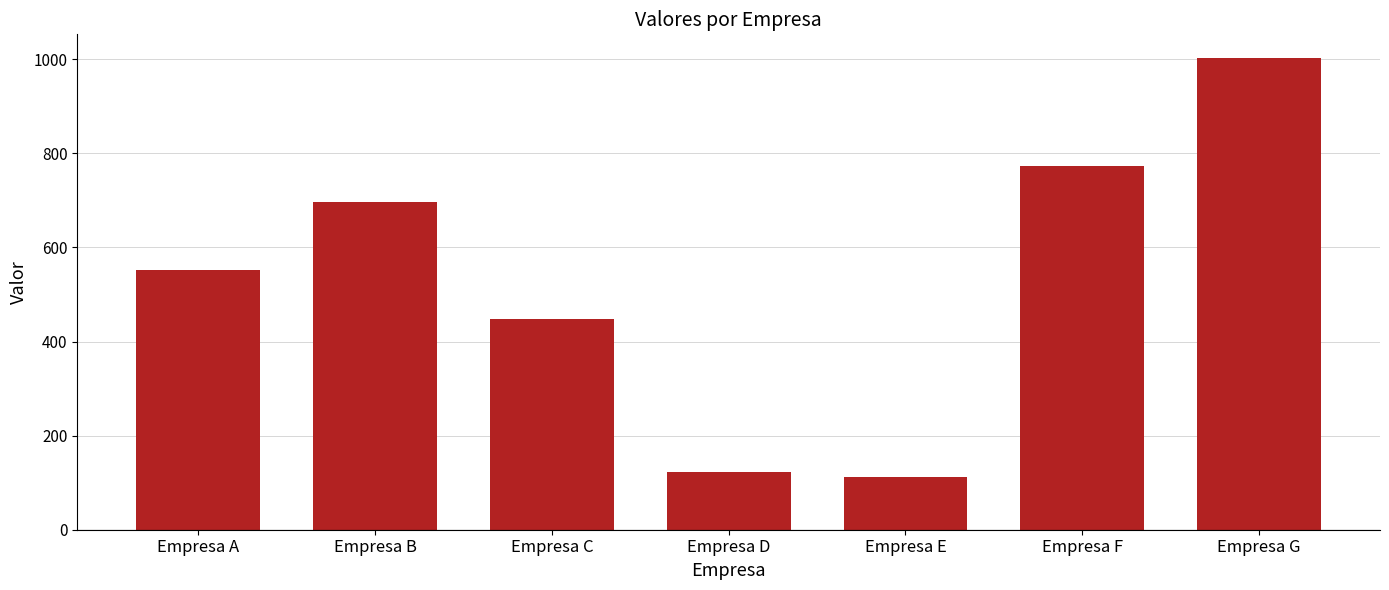

Approximately how many times larger is the value at Empresa A compared to Empresa D?

4.5